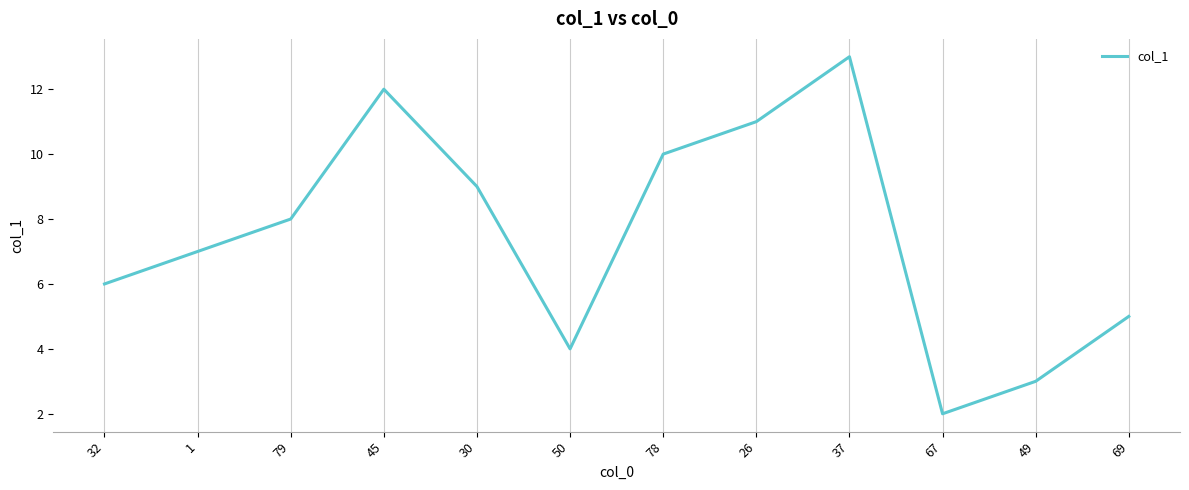

Read the value at 69.

5.0